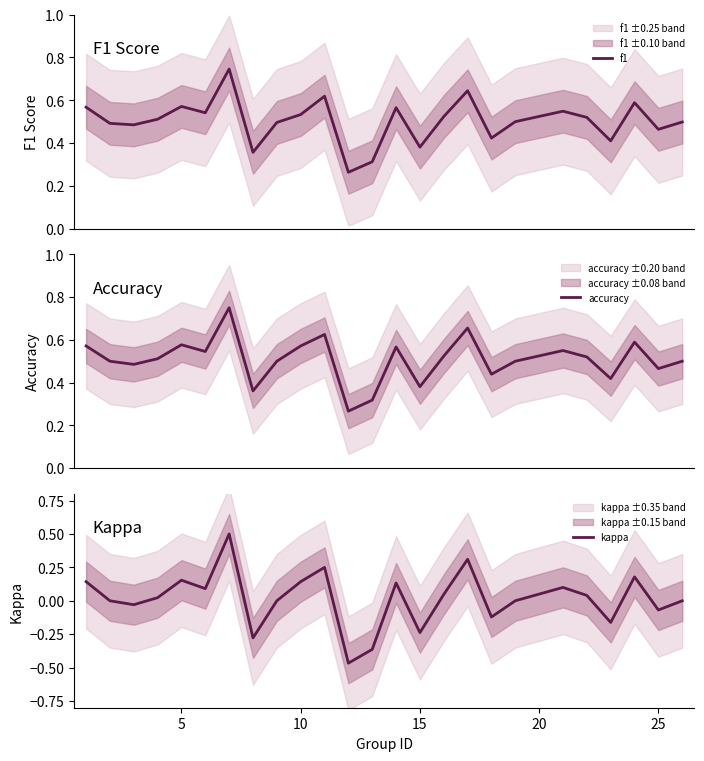

What is the maximum value for kappa?

0.5